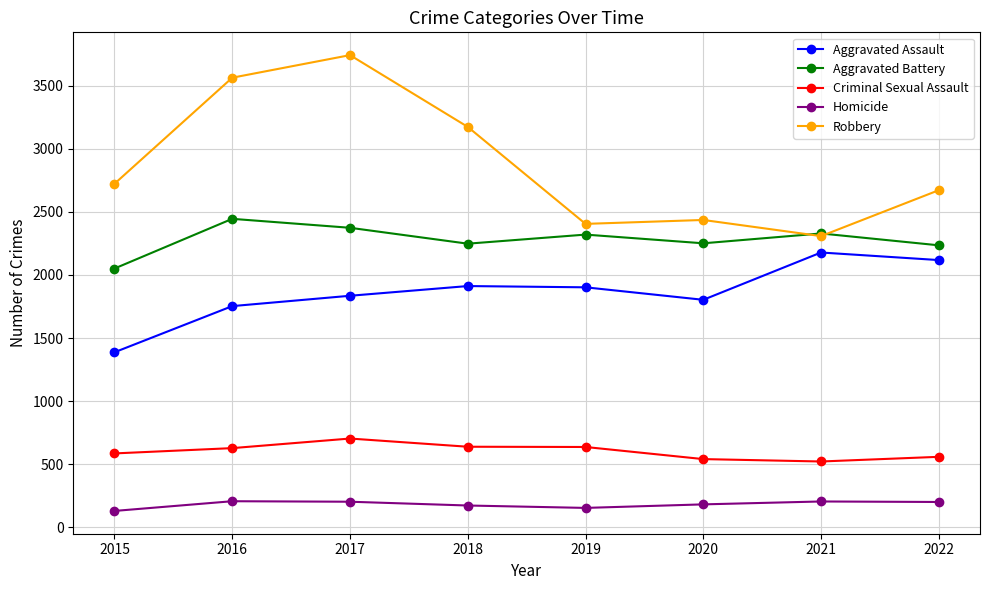

Which category has the highest value in the Robbery series?

2017